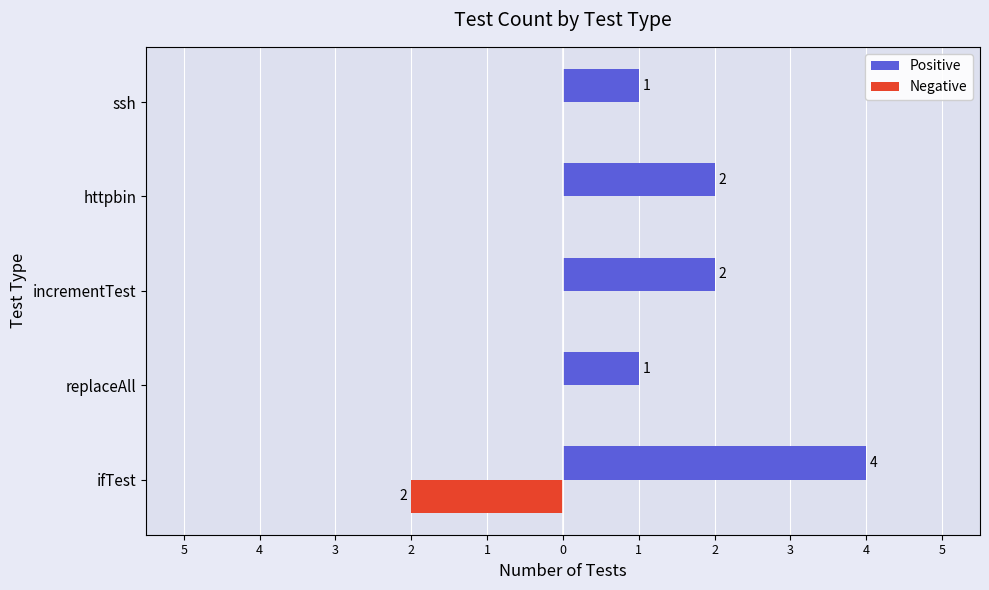

List the series in order of their peak value, lowest first.

Negative, Positive